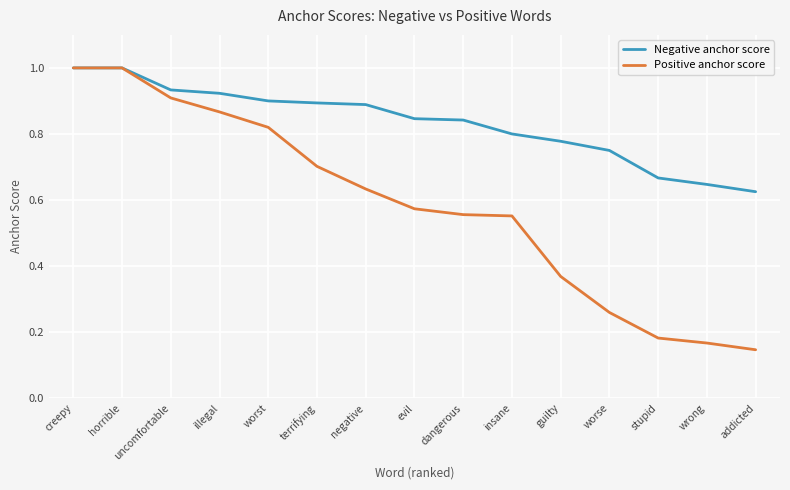

At which label does Positive anchor score reach its minimum?

addicted